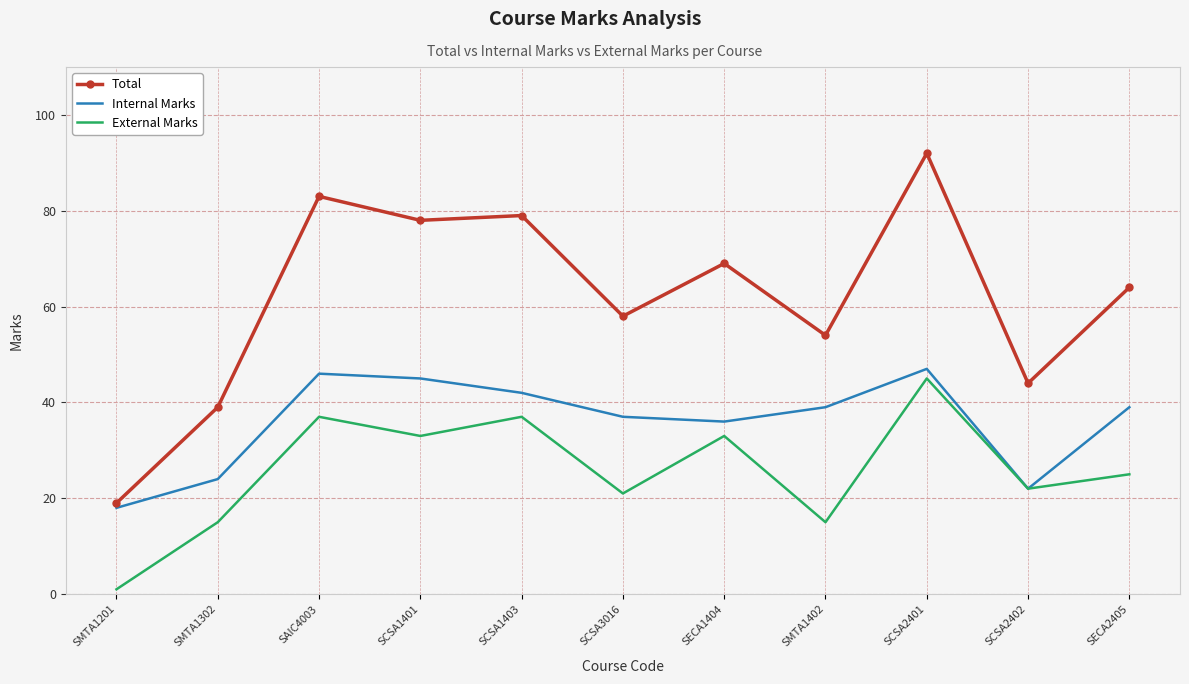

How many values in the Internal Marks series are below 39?

5